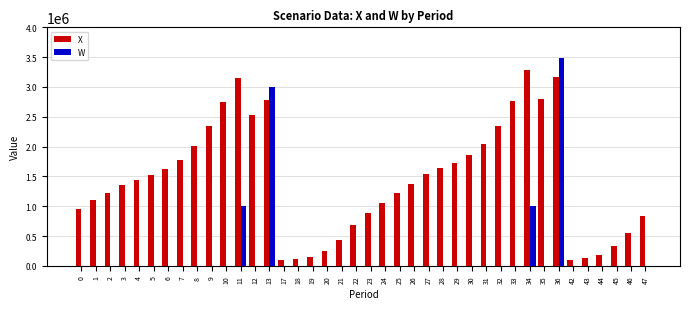

The value of X at 4 is 2383672.3. True or false?

False